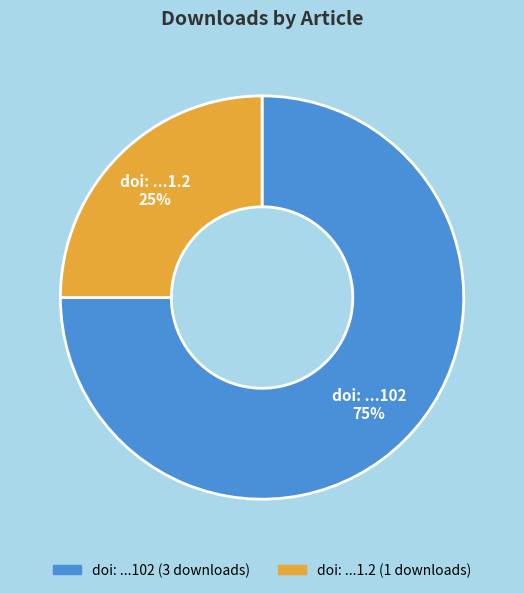

Is it true that doi: ...1.2 is 25% of the pie?

True